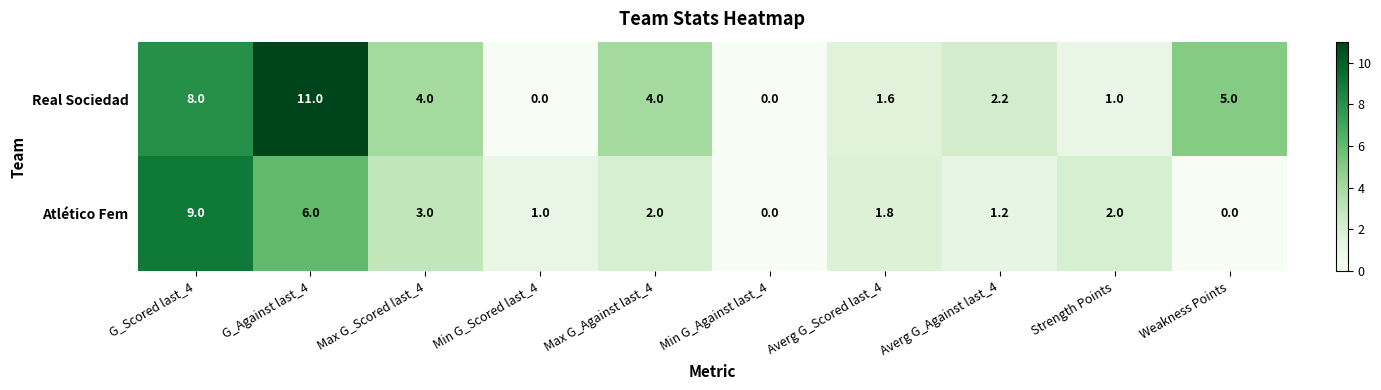

Which series has the widest spread of values?

Real Sociedad